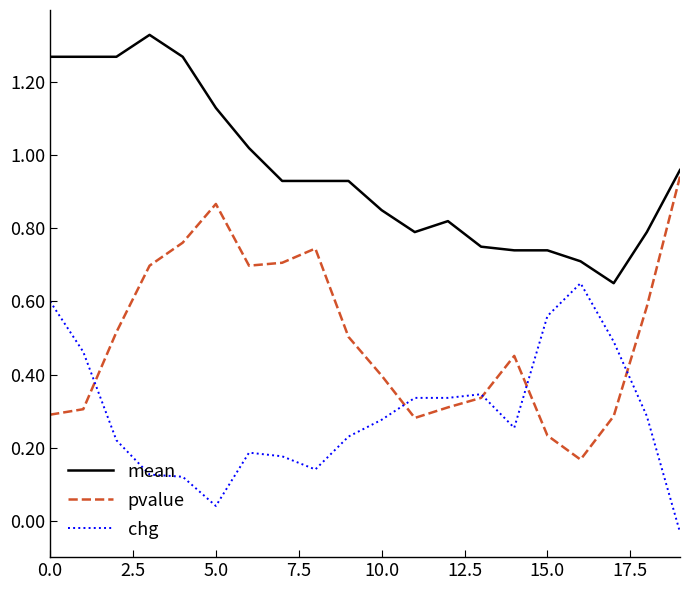

List the series in order of their overall mean, highest first.

mean, pvalue, chg